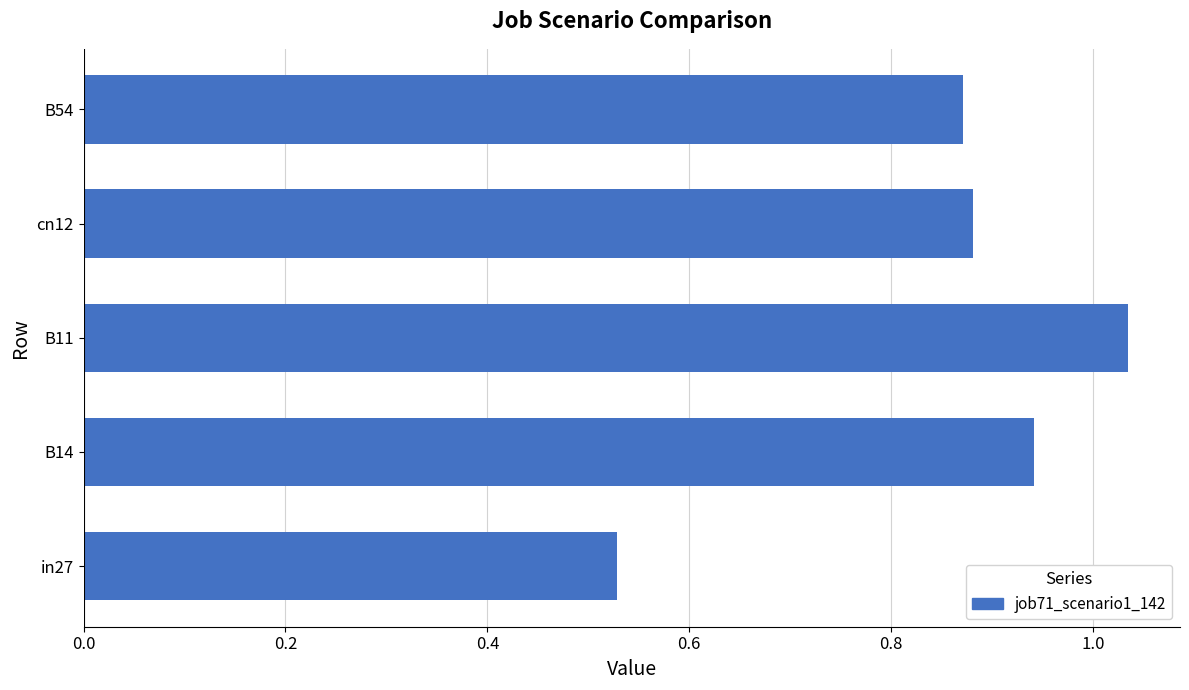

What is the sum of the values at B54 and cn12?

1.8